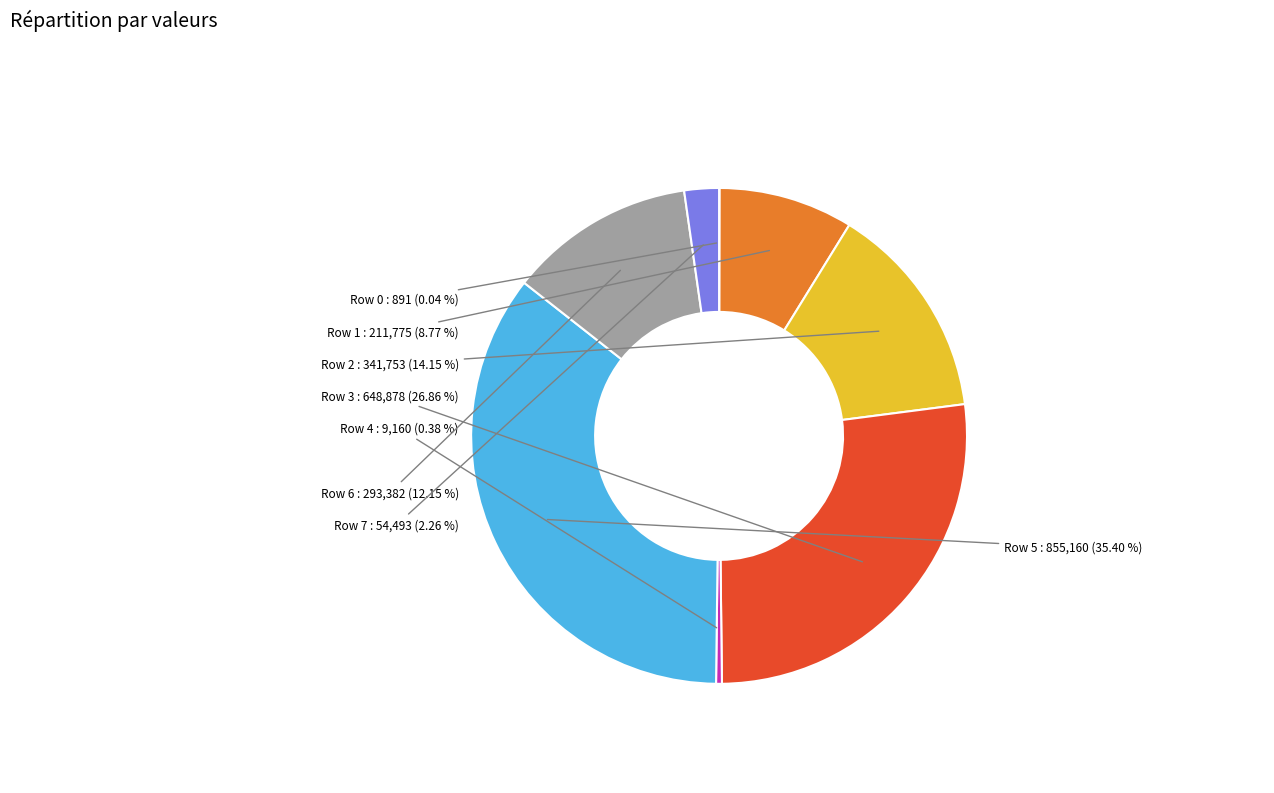

Does any single category account for the majority?

No